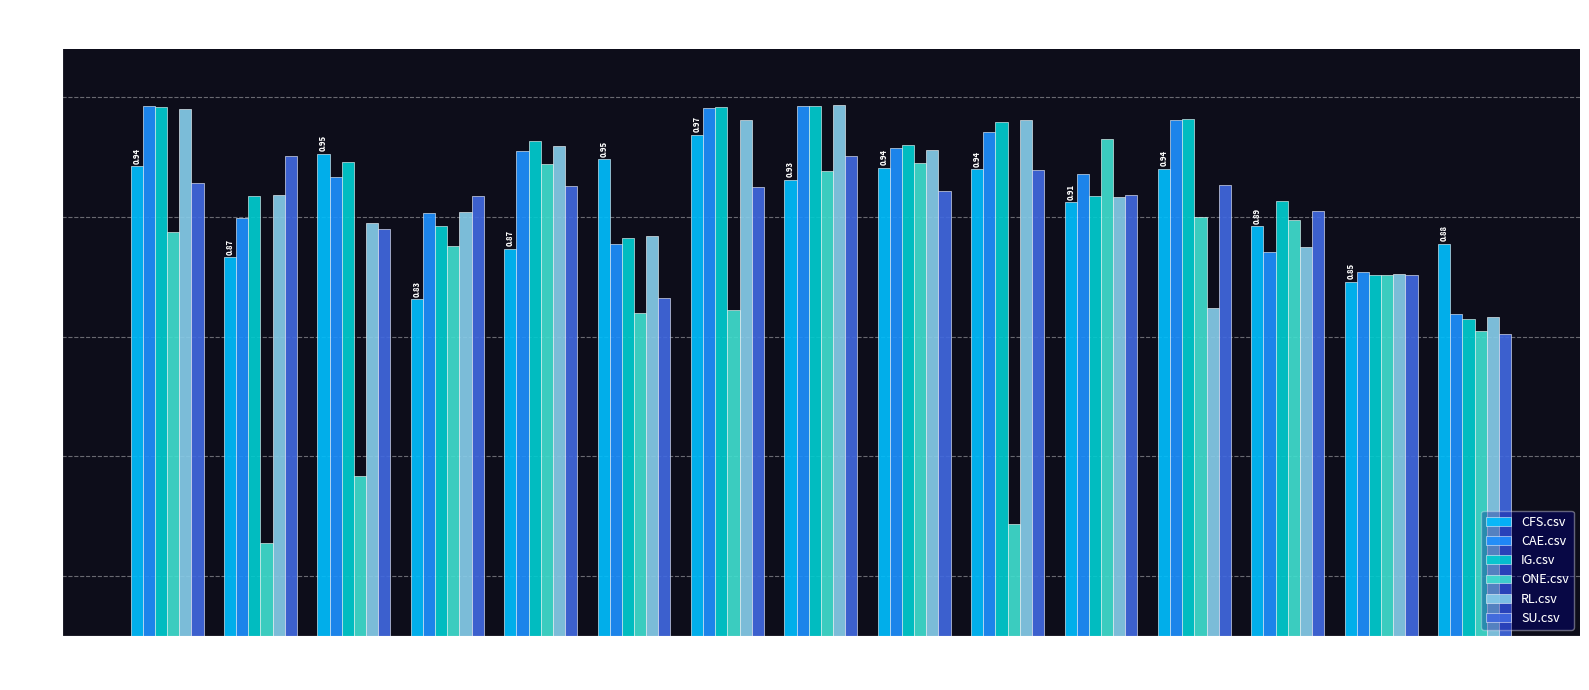

At which category is the sum across all series the highest?

Jrip